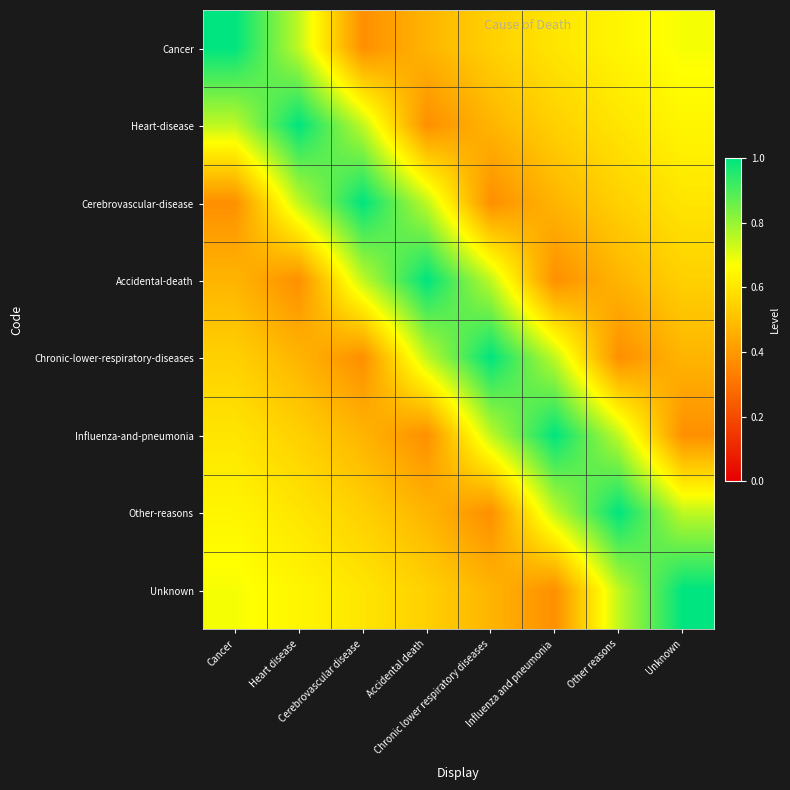

How many distinct data groups are displayed?

8